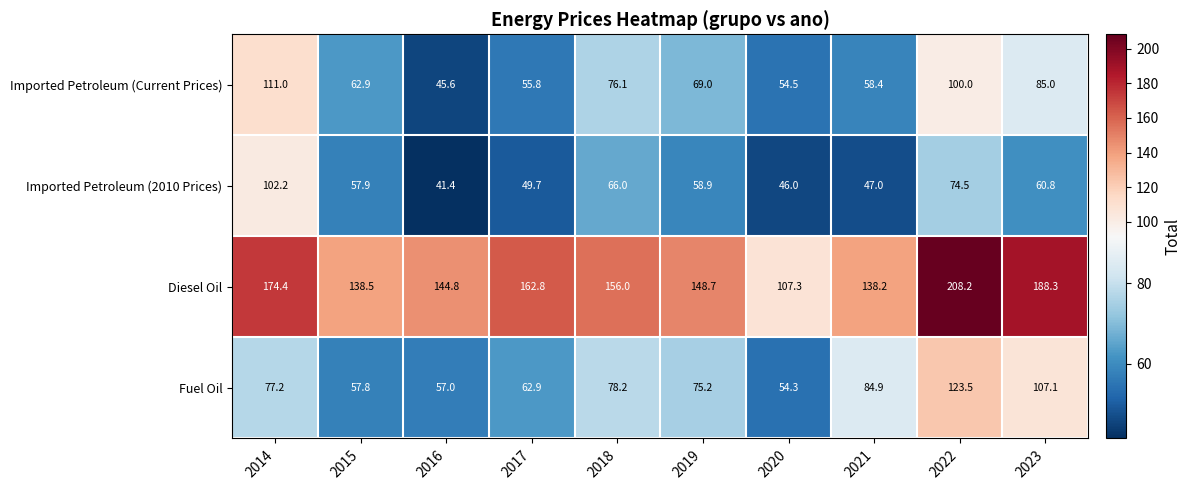

What is the difference between the second highest and second lowest values in the Imported Petroleum (2010 Prices) series?

28.5